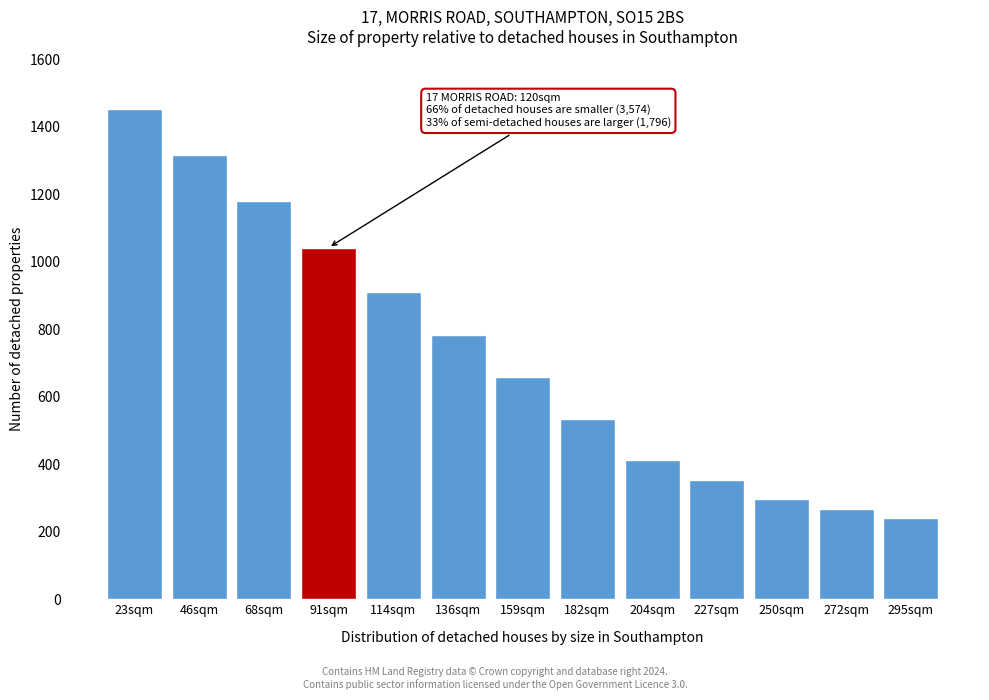

Reading left to right, what are all the values shown in this chart?

1454	1316	1180	1042	910	784	658	534	412	352	296	268	240